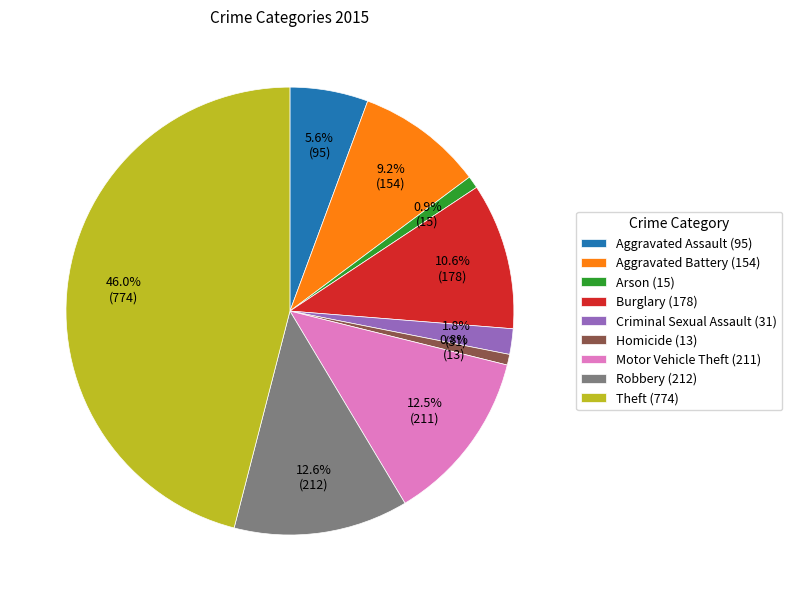

Is there a majority slice in this chart?

No